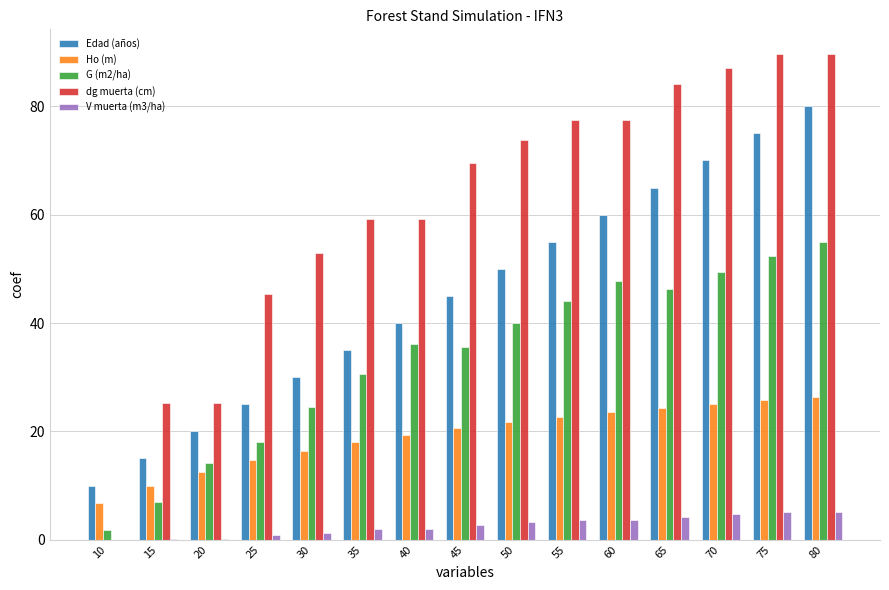

What is the average value of the G (m2/ha) series?

33.5